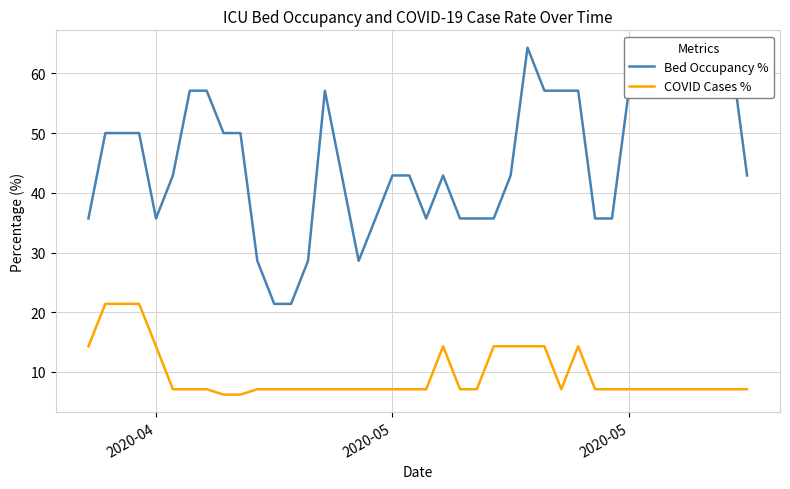

At how many categories does at least one series exceed 34?

35